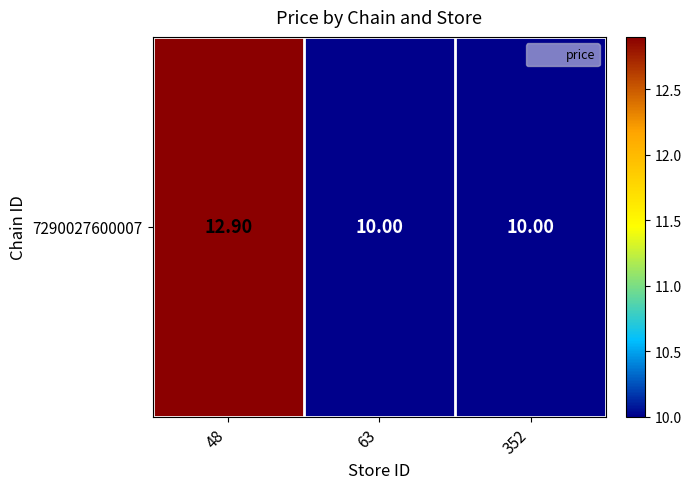

The chart shows a value of 3.4 at 352. True or false?

False